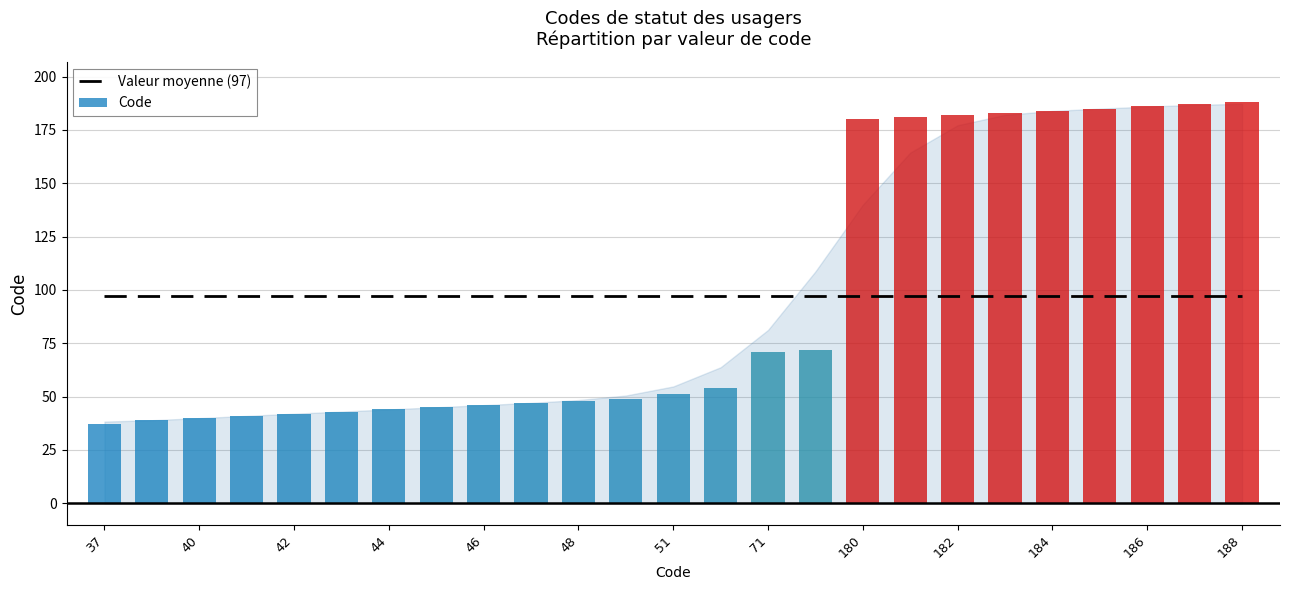

Does the chart contain stacked bars?

No